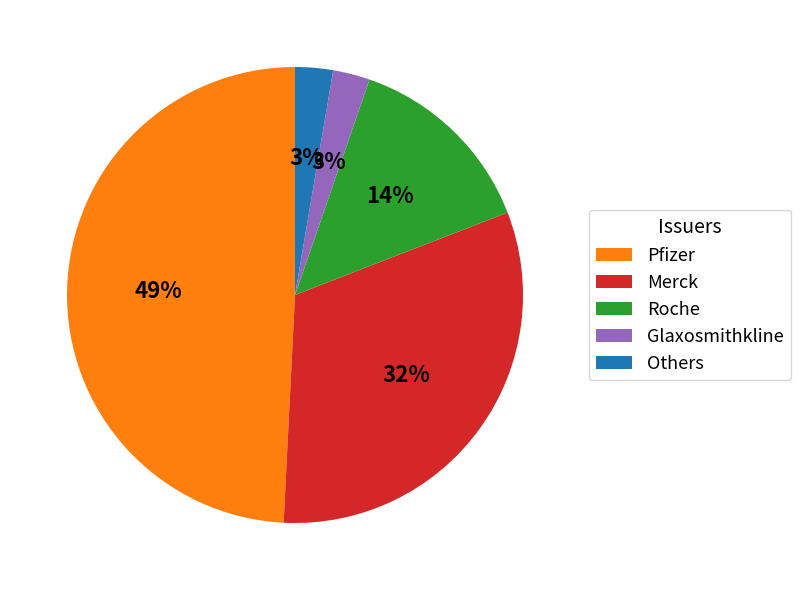

Is the sum of Others and Glaxosmithkline greater than half?

No